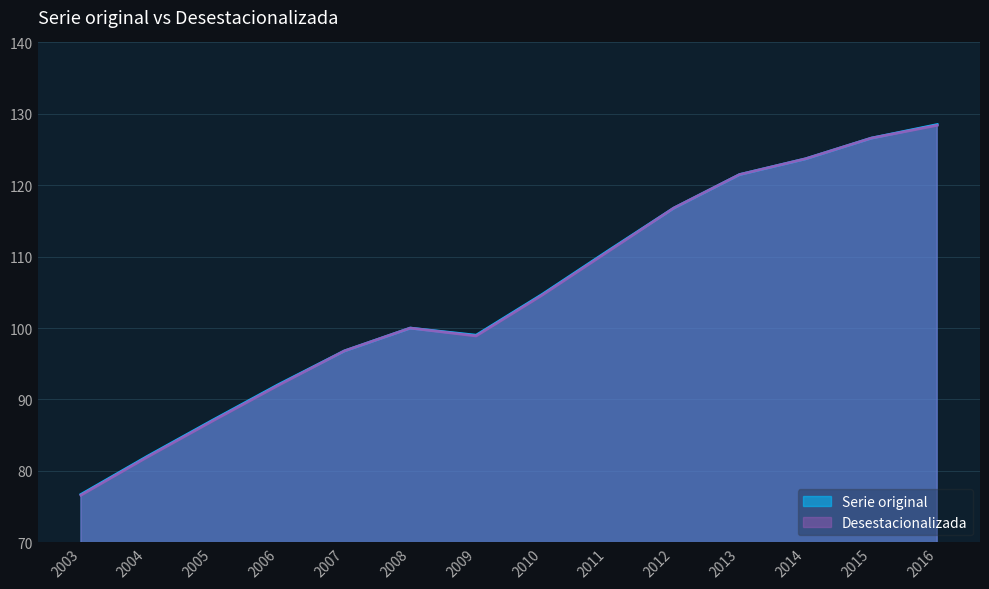

What is the value of the Serie original point at the 5th from the left?

96.8